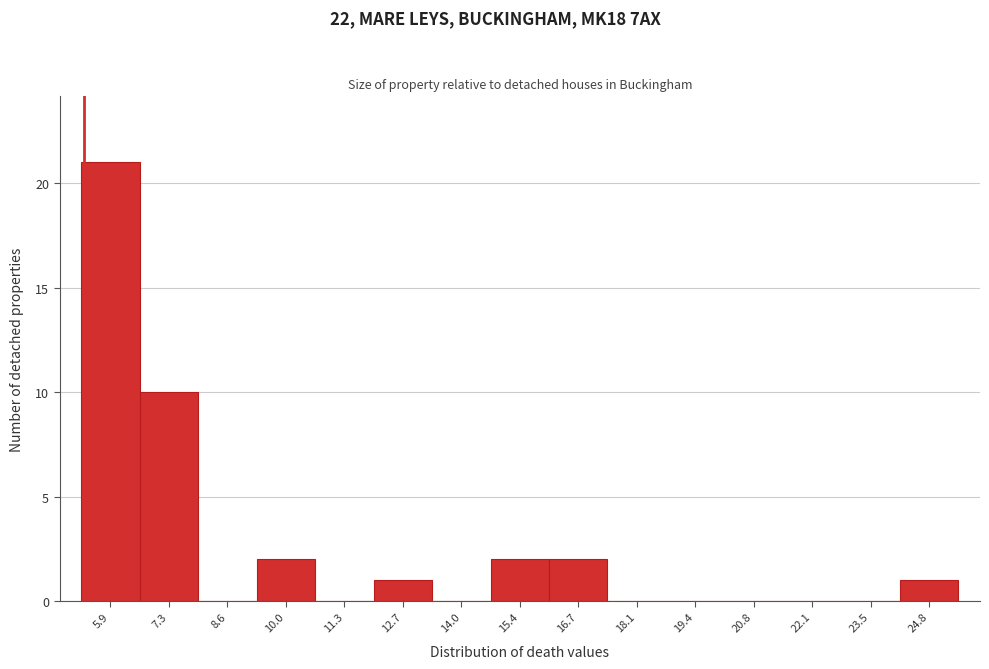

Reading left to right, list all the values displayed in this chart.

5.9=21	7.3=10	8.6=0	10.0=2	11.3=0	12.7=1	14.0=0	15.4=2	16.7=2	18.1=0	19.4=0	20.8=0	22.1=0	23.5=0	24.8=1